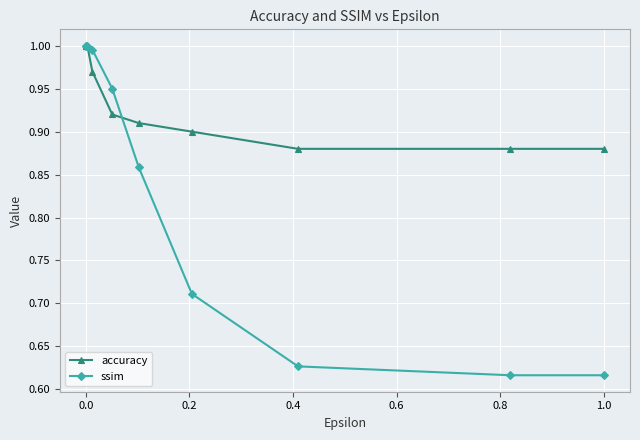

Rank the series by their average value, from highest to lowest.

accuracy, ssim